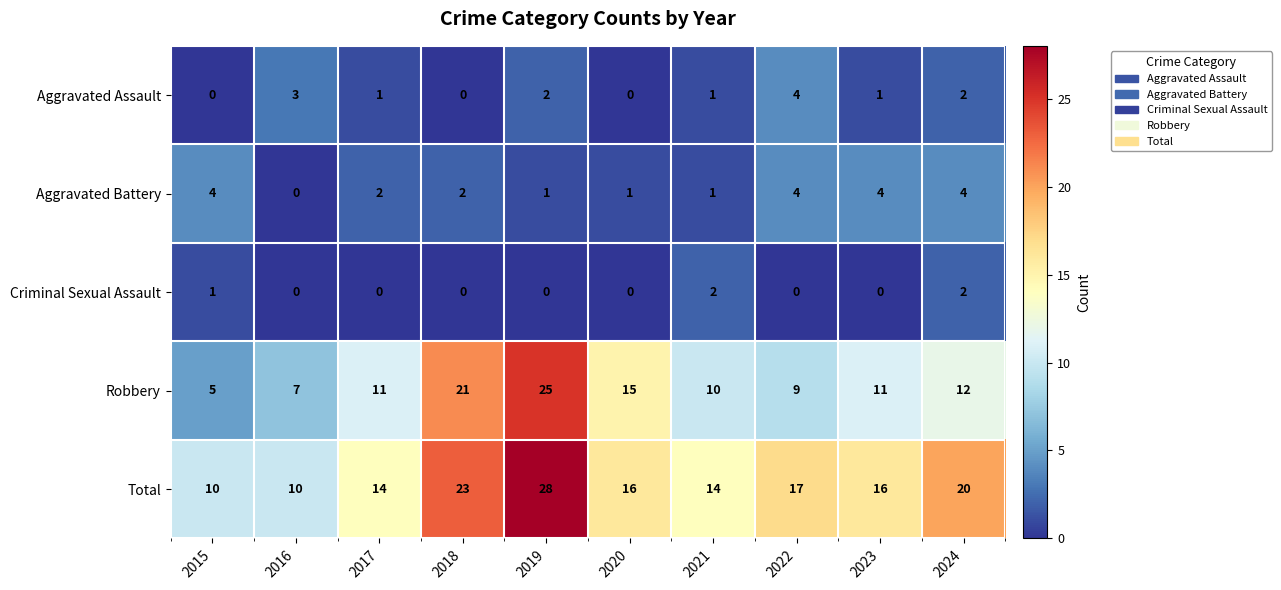

Which series has the largest total across all categories?

Total